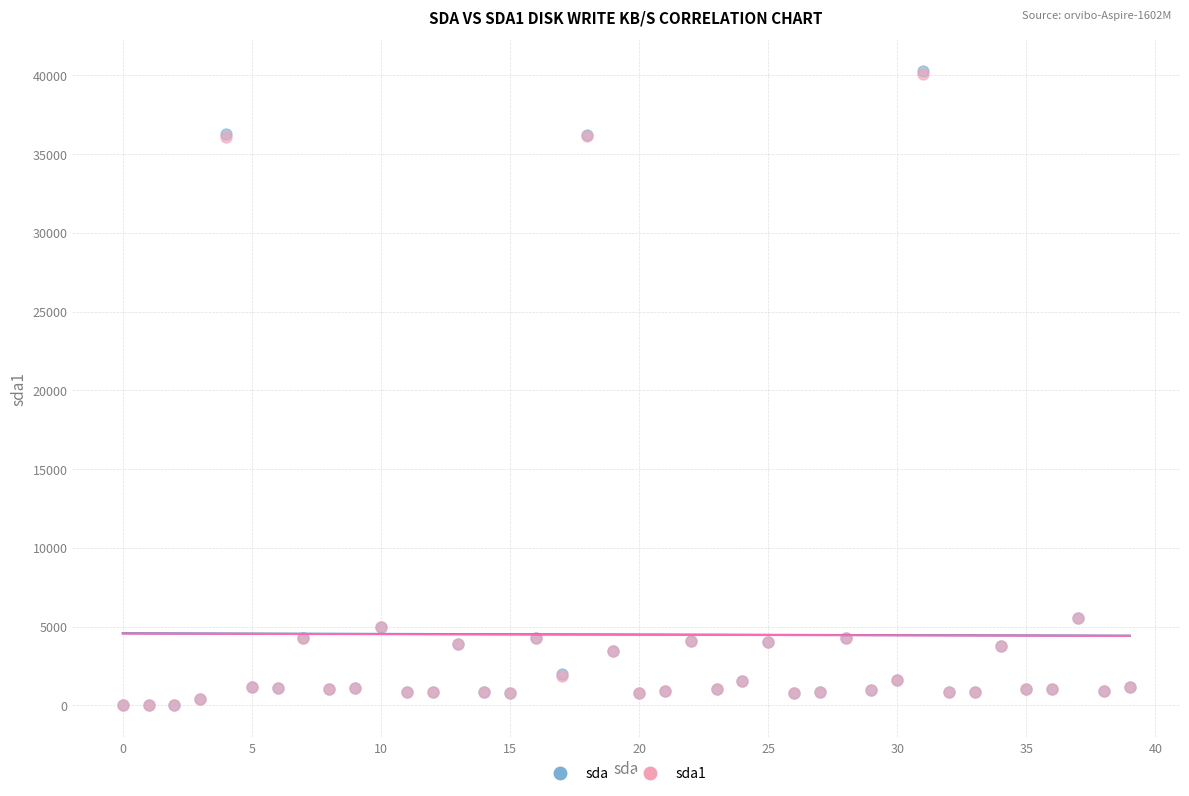

What are all the series names shown in the legend?

sda, sda1